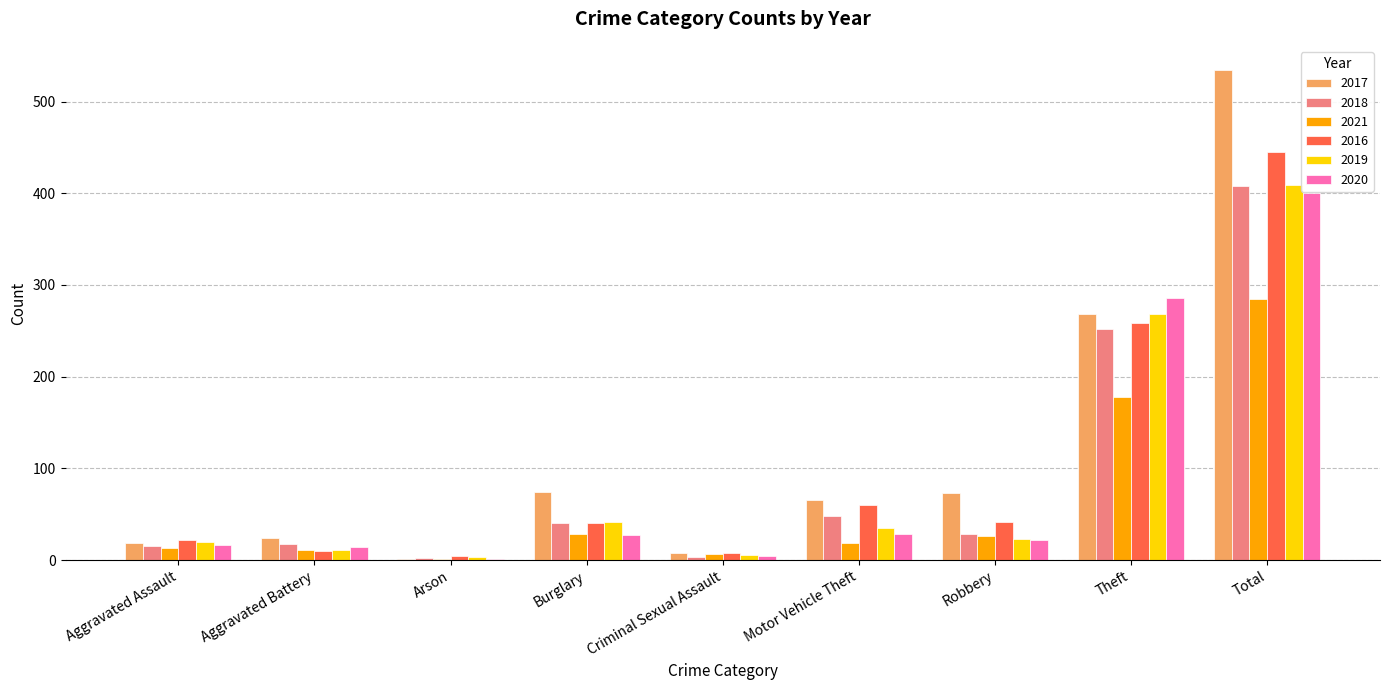

Is the value of 2019 at Aggravated Assault greater than the value of 2020 at Total?

No